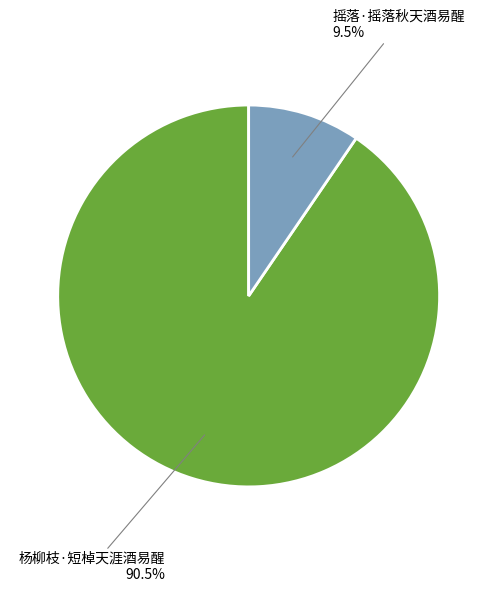

Is there a majority slice in this chart?

Yes